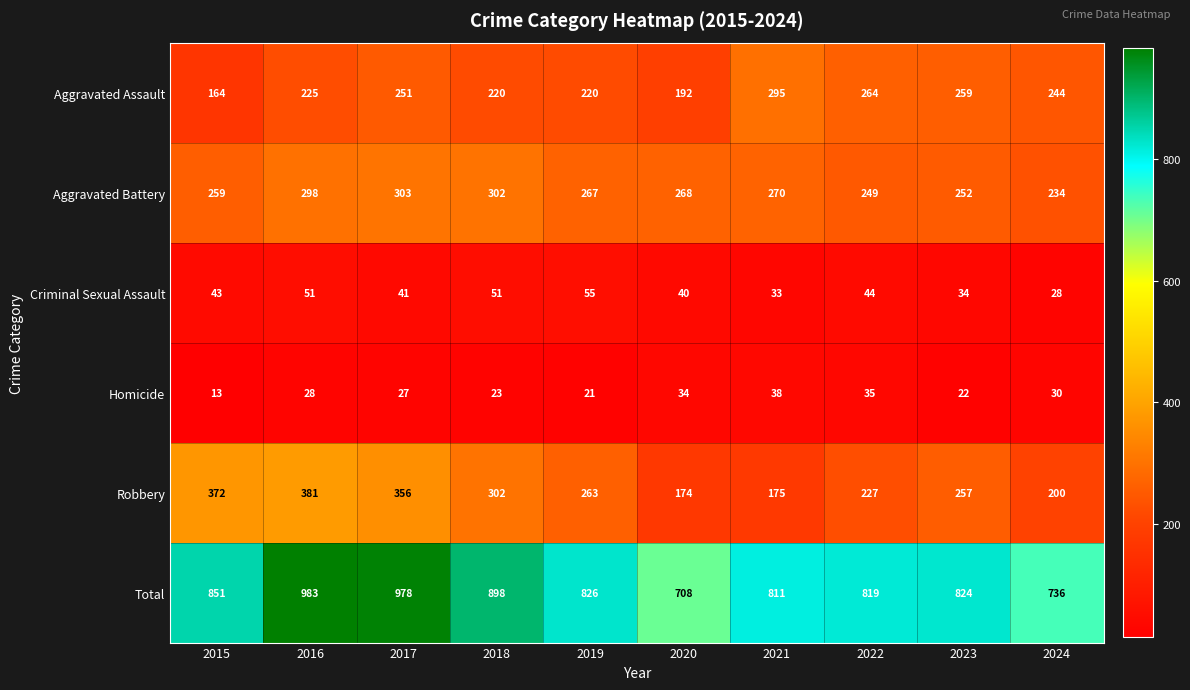

What is the difference between the maximum and minimum values in the Aggravated Assault series?

131